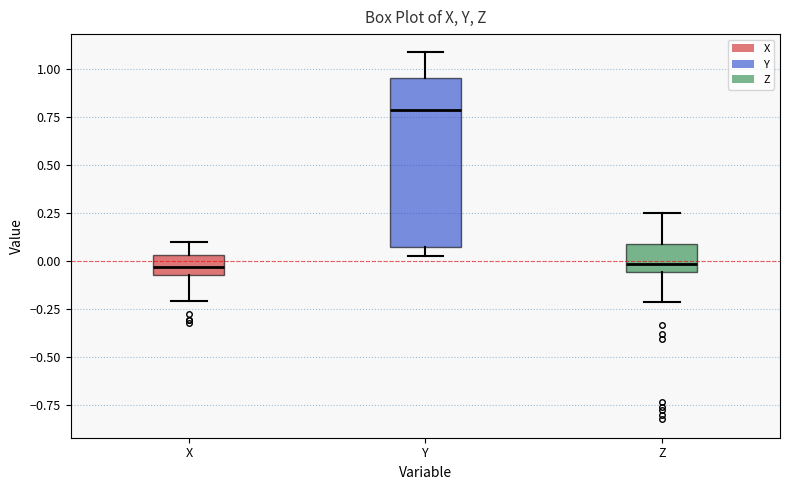

Reading left to right, read every box against the y-axis: the position of its median line, the range the box covers, and the ends of its whiskers. The values are not printed on the chart, so give them approximately, as read against the axis.

X: median -0.05 (inside the box), box -0.05 to 0.05, whiskers -0.20 to 0.10
Y: median 0.80, box 0.05 to 0.95, whiskers 0.05 (just below the box's lower edge) to 1.10
Z: median 0.00, box -0.05 to 0.10, whiskers -0.20 to 0.25